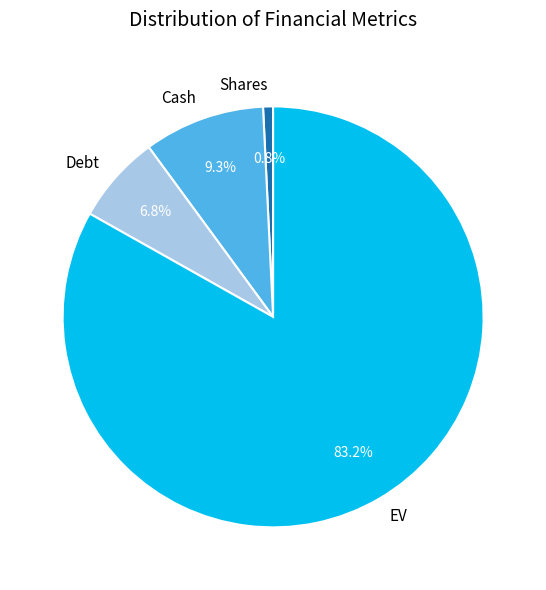

What percentage is NOT represented by Debt?

93.2%